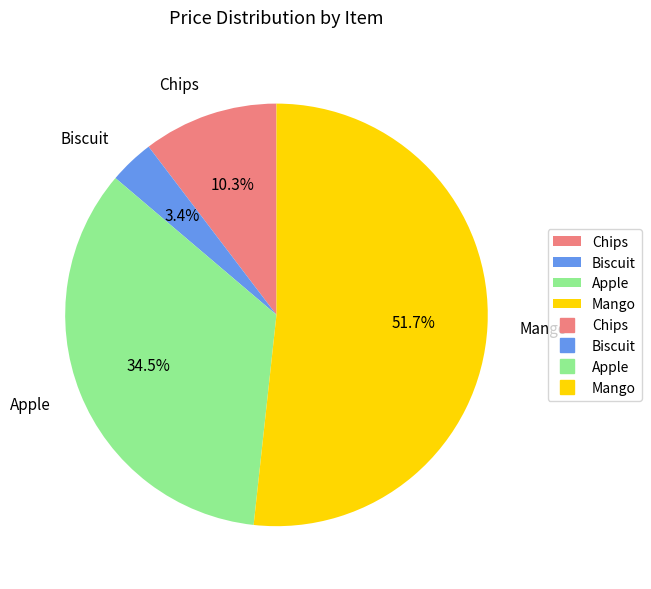

Rank the categories by value from lowest to highest.

Biscuit, Chips, Apple, Mango